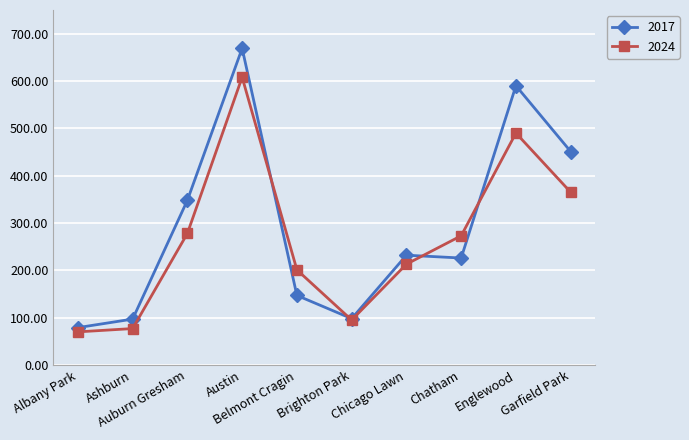

The value of 2024 at Garfield Park is 528. True or false?

False